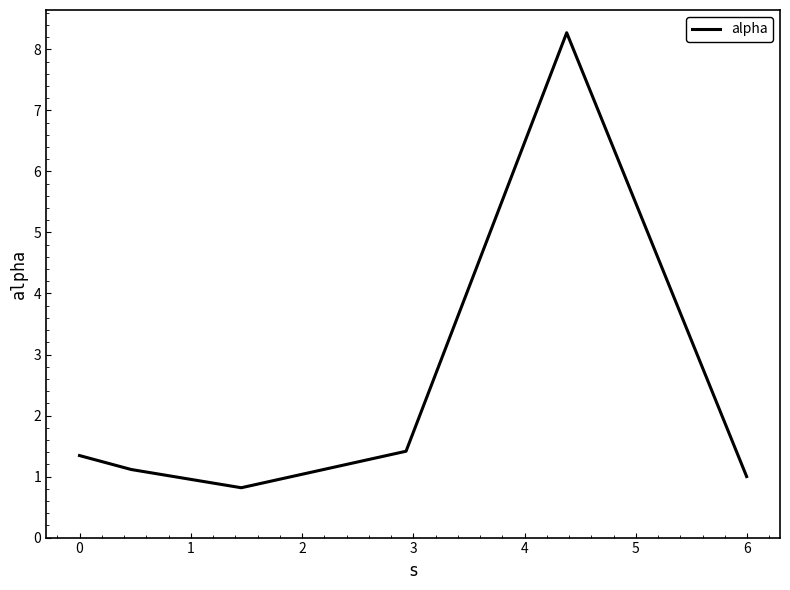

How many interior local valleys (lower than both neighbors) does the data have?

1